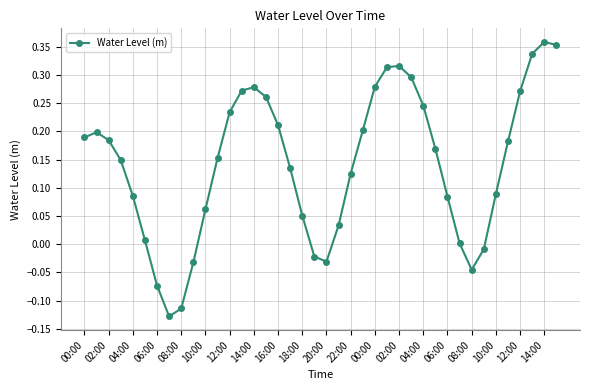

What is the sum of all values?

5.7